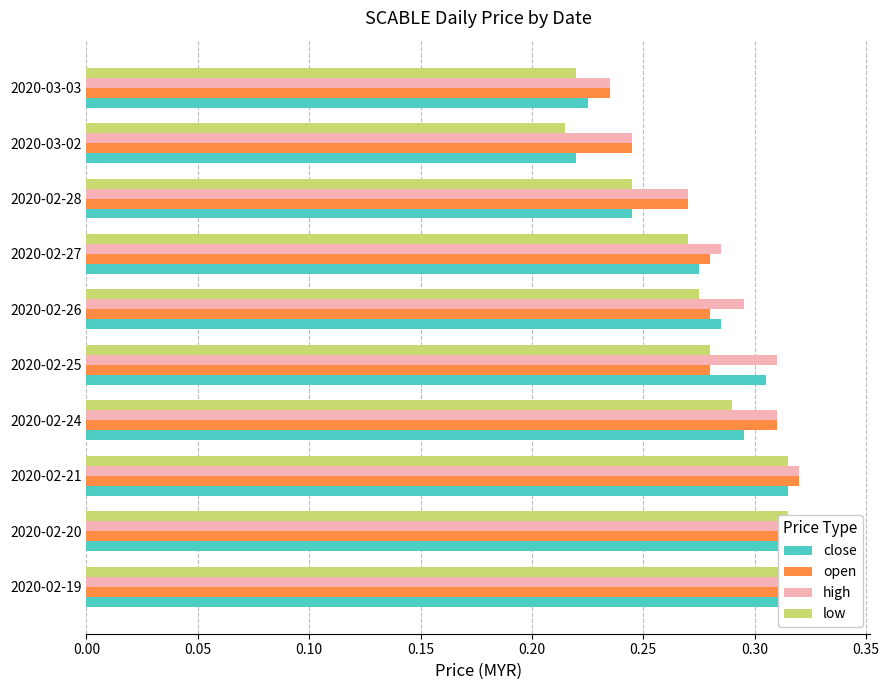

List the series in order of their overall mean, lowest first.

low, close, open, high